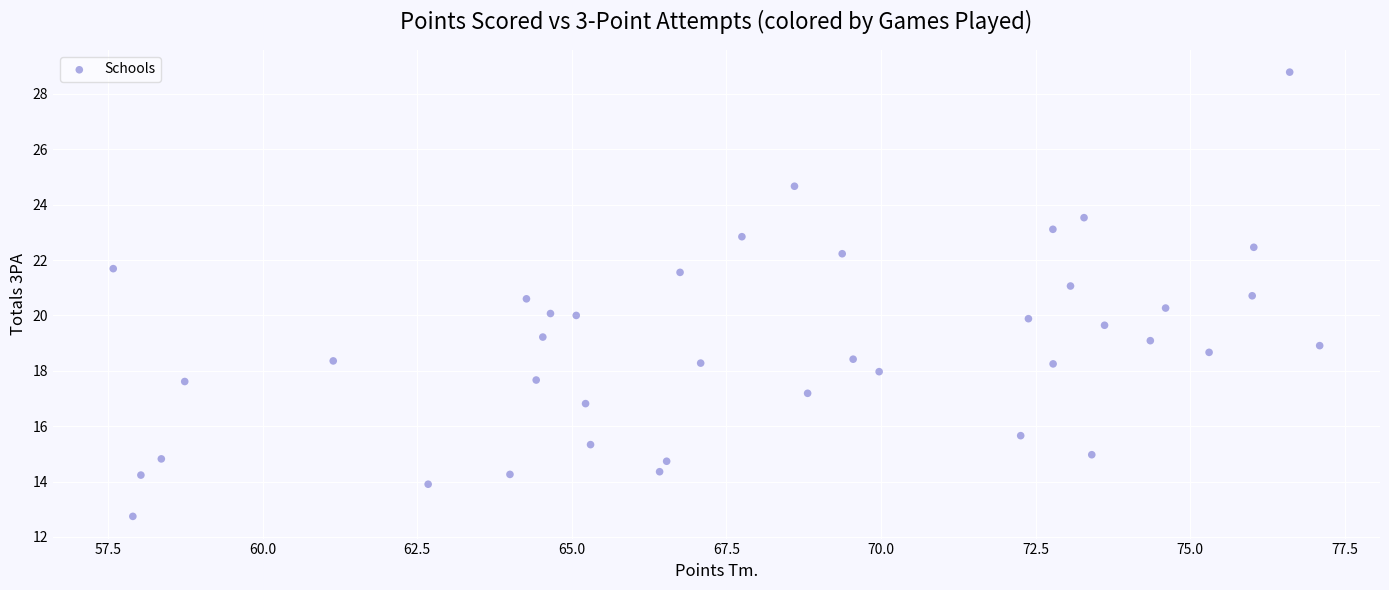

What is the range of X values (max minus min)?

19.5